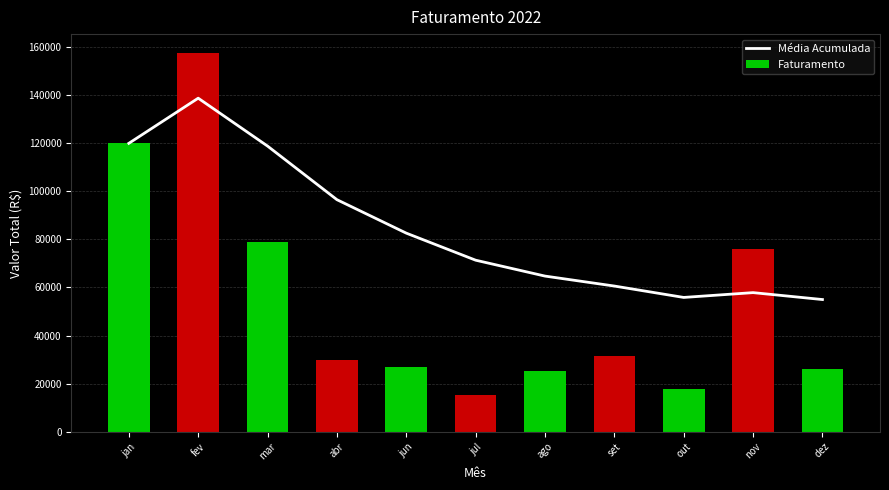

Which category has the highest value in the Faturamento series?

fev